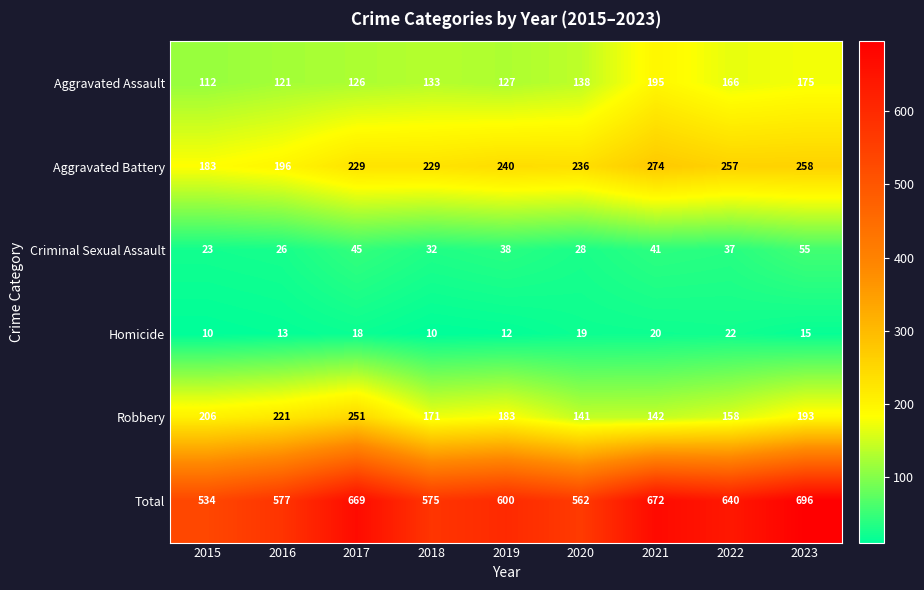

Which series has the widest spread of values?

Total